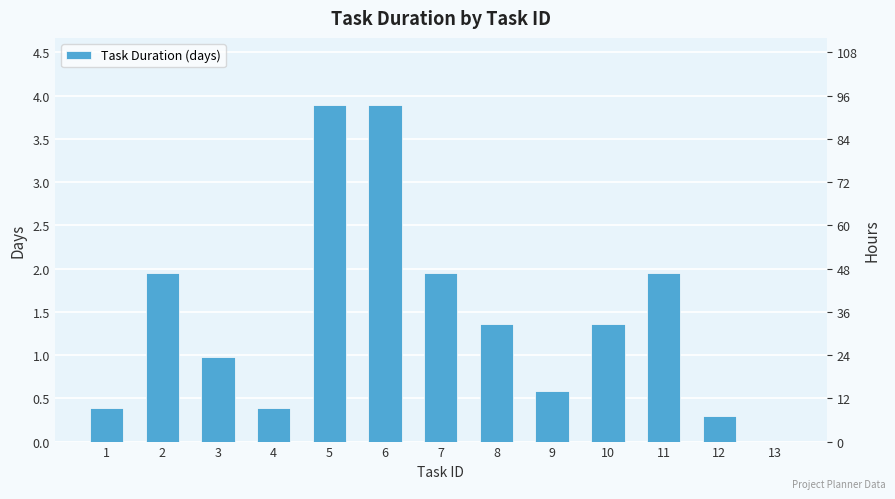

Is it true that the value at 3 is 1.5?

False